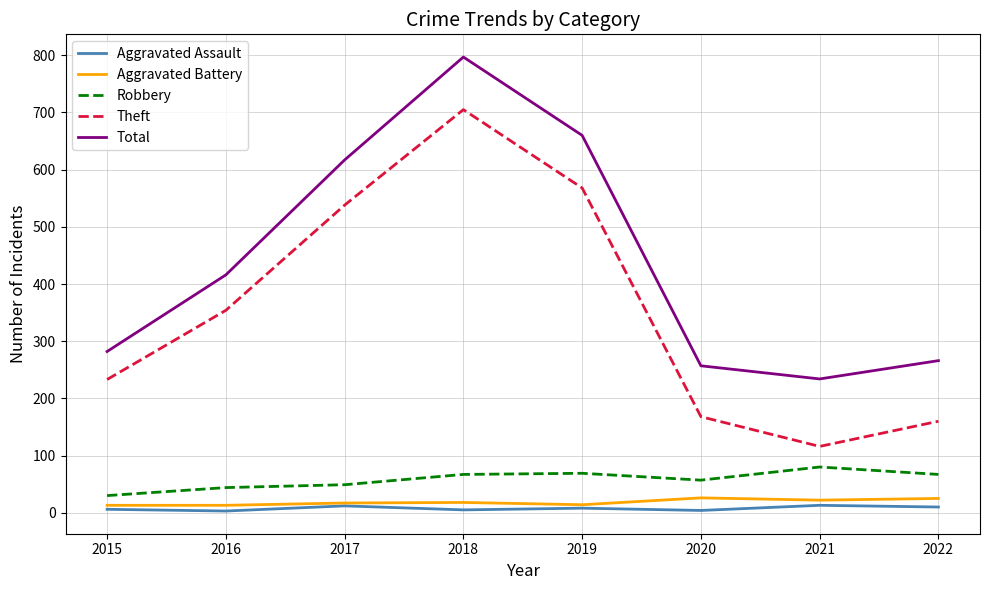

In Theft, how many points are lower than both neighbors (excluding endpoints)?

1